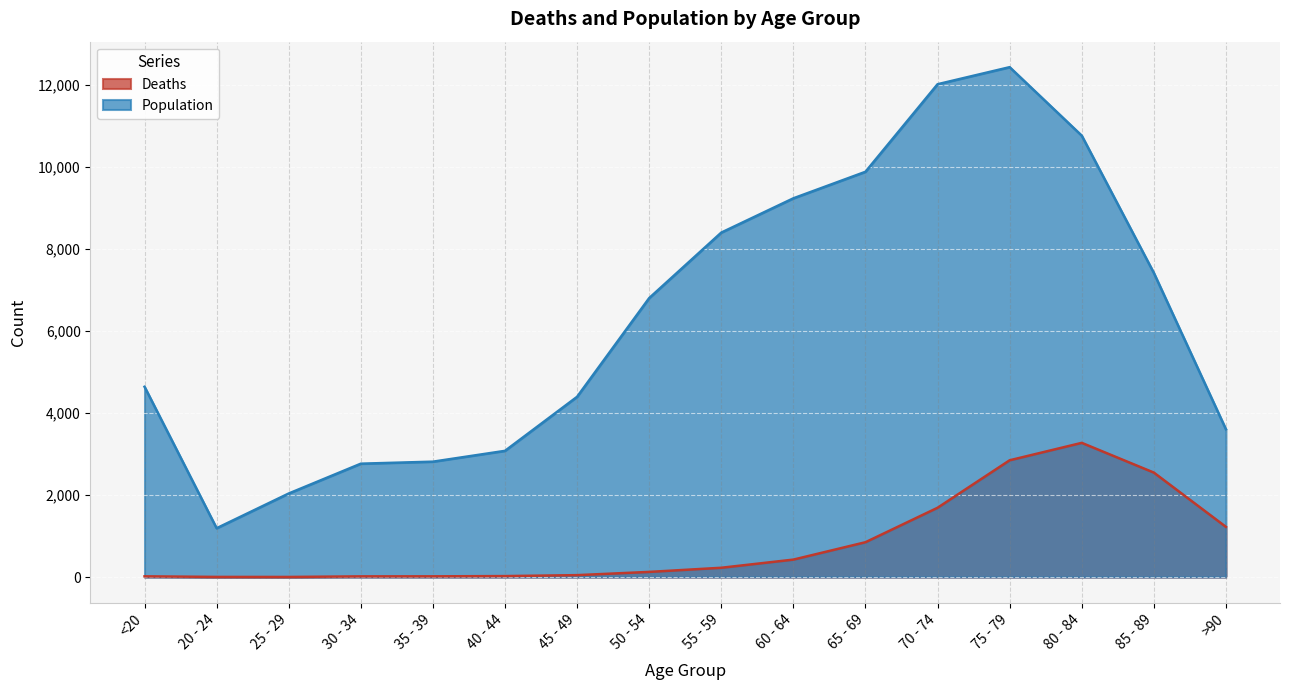

Which category has the highest value across all series?

75 - 79